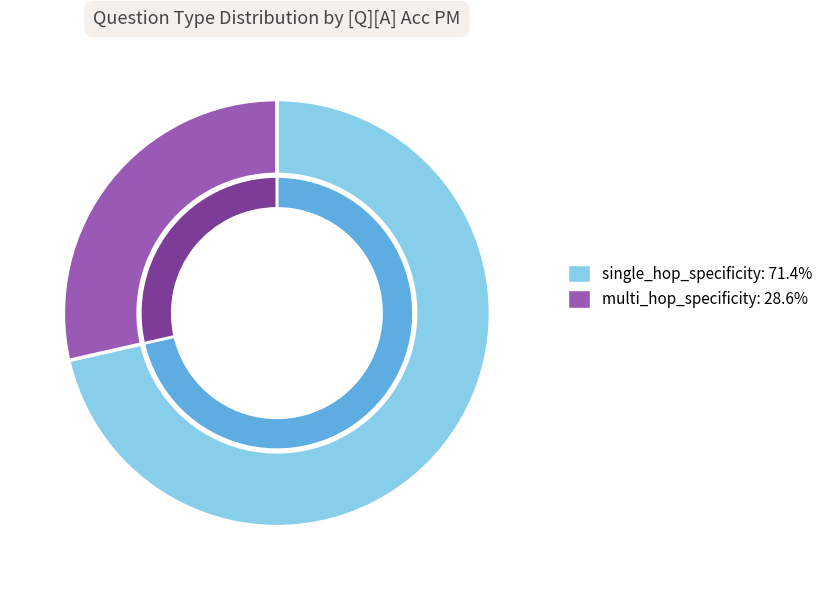

What percentage do single_hop_specificity and multi_hop_specificity together represent?

100.0%